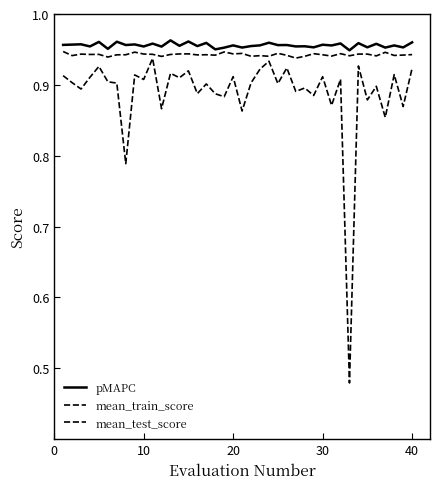

Which series has the largest range (max minus min)?

mean_test_score